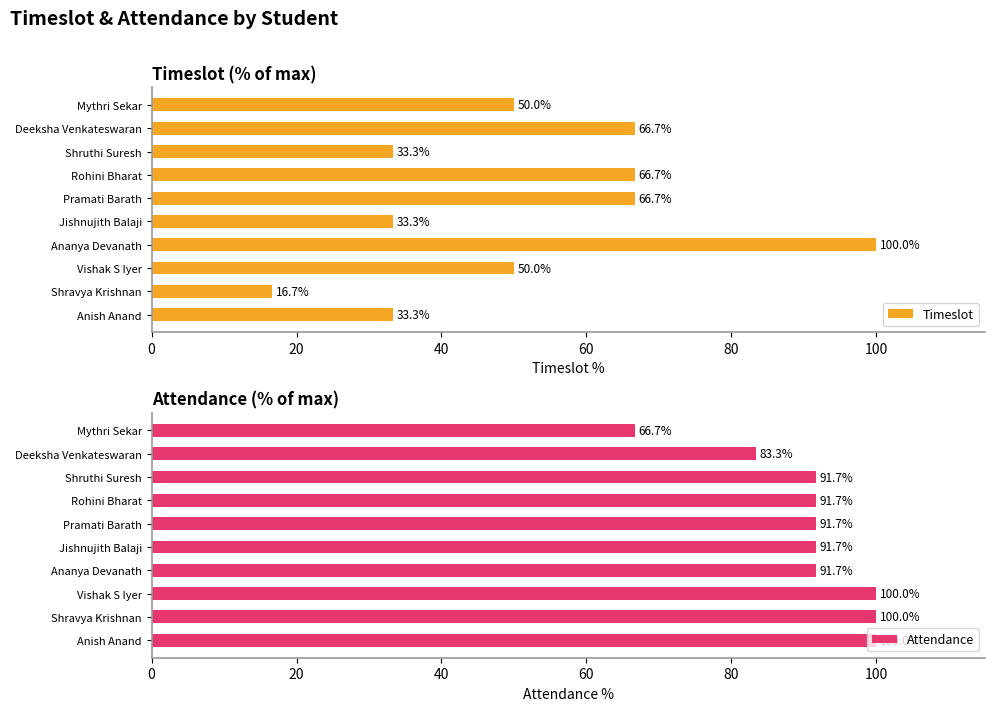

The value of Attendance at Rohini Bharat is 91.7. True or false?

True